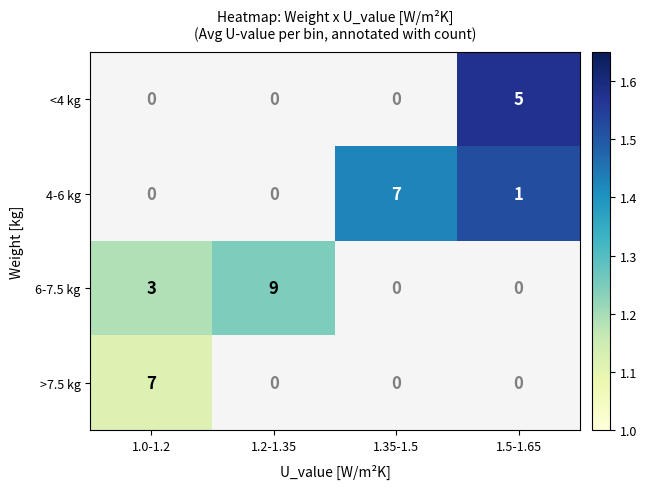

The value of 4-6 kg at 1.5-1.65 is 0. True or false?

False